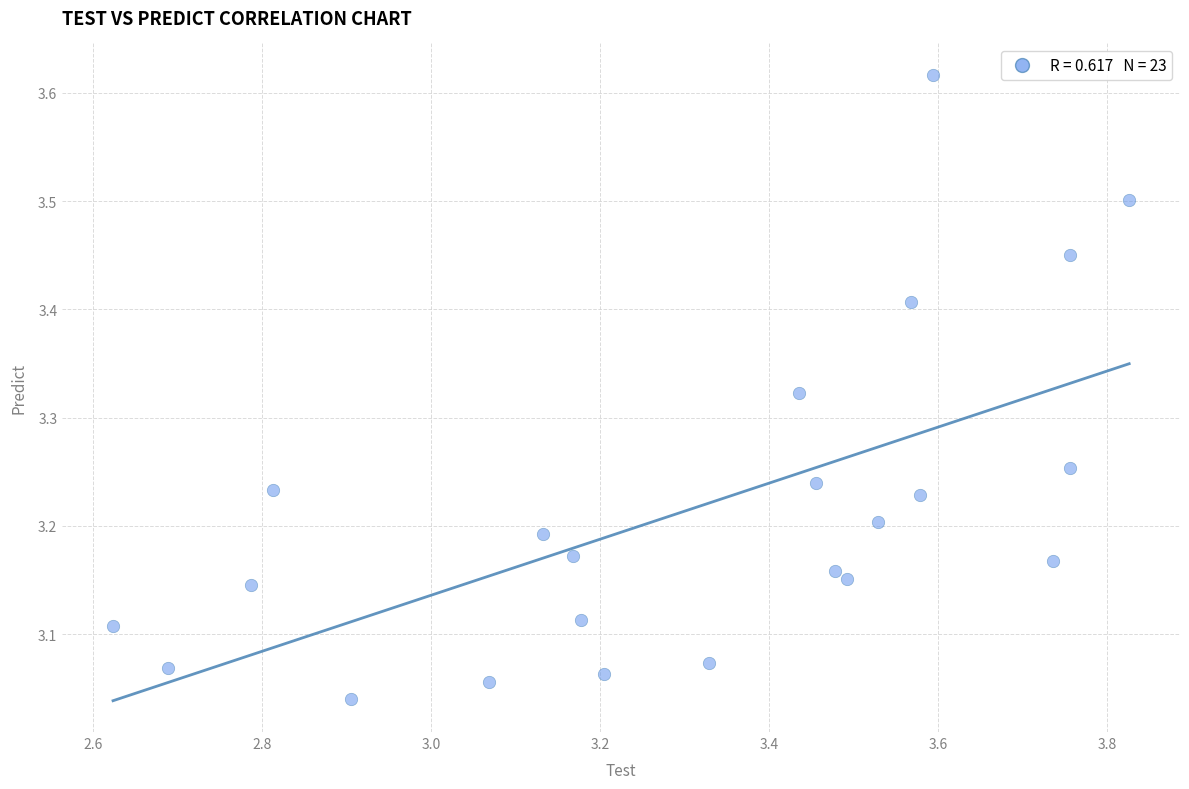

What is the range of X values (max minus min)?

1.2